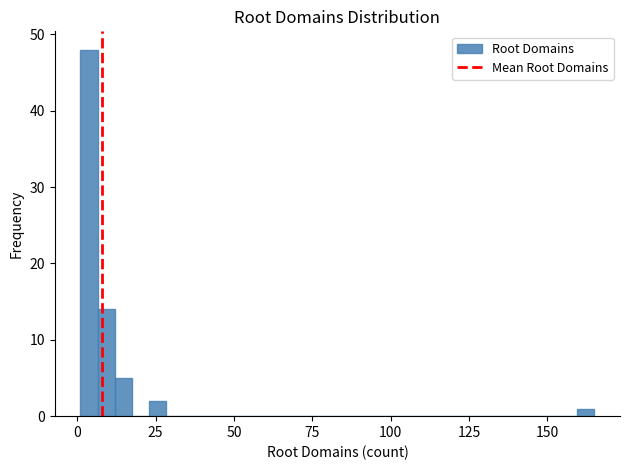

Around what value on the x-axis is the tallest bar? Give the approximate position of its centre, as read against the axis.

5